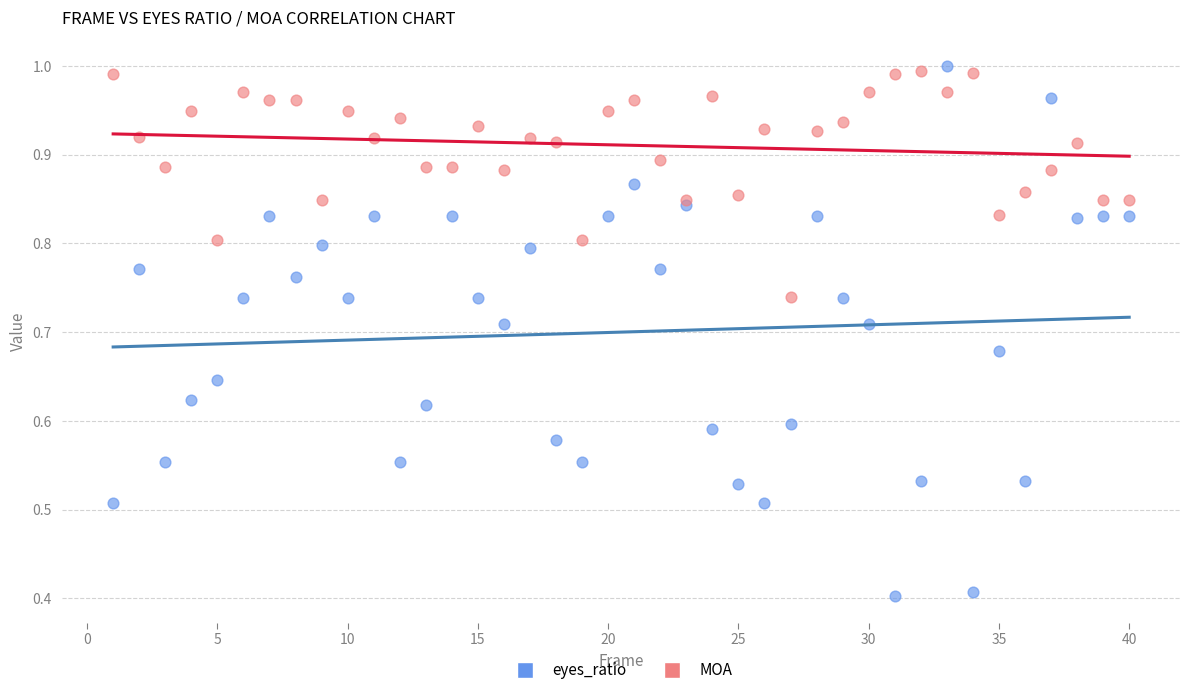

What are all the series names shown in the legend?

eyes_ratio, MOA